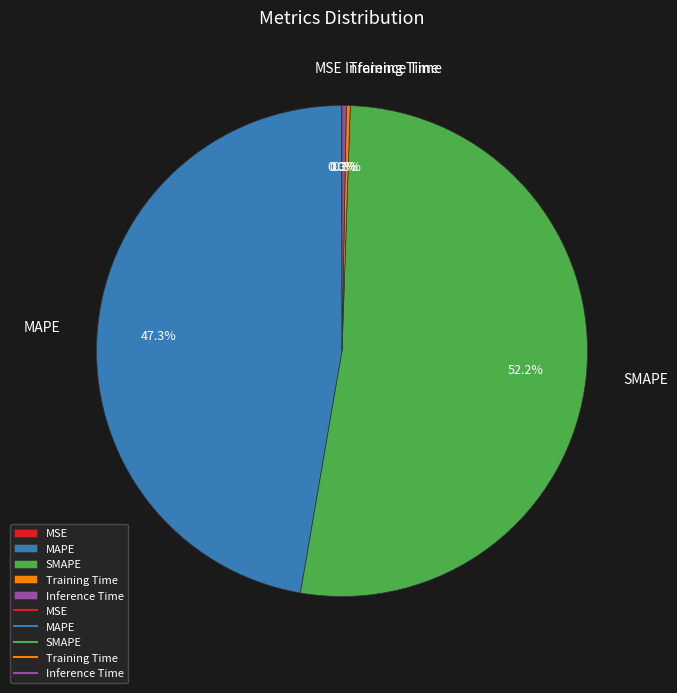

Is it true that Inference Time is 0% of the pie?

True